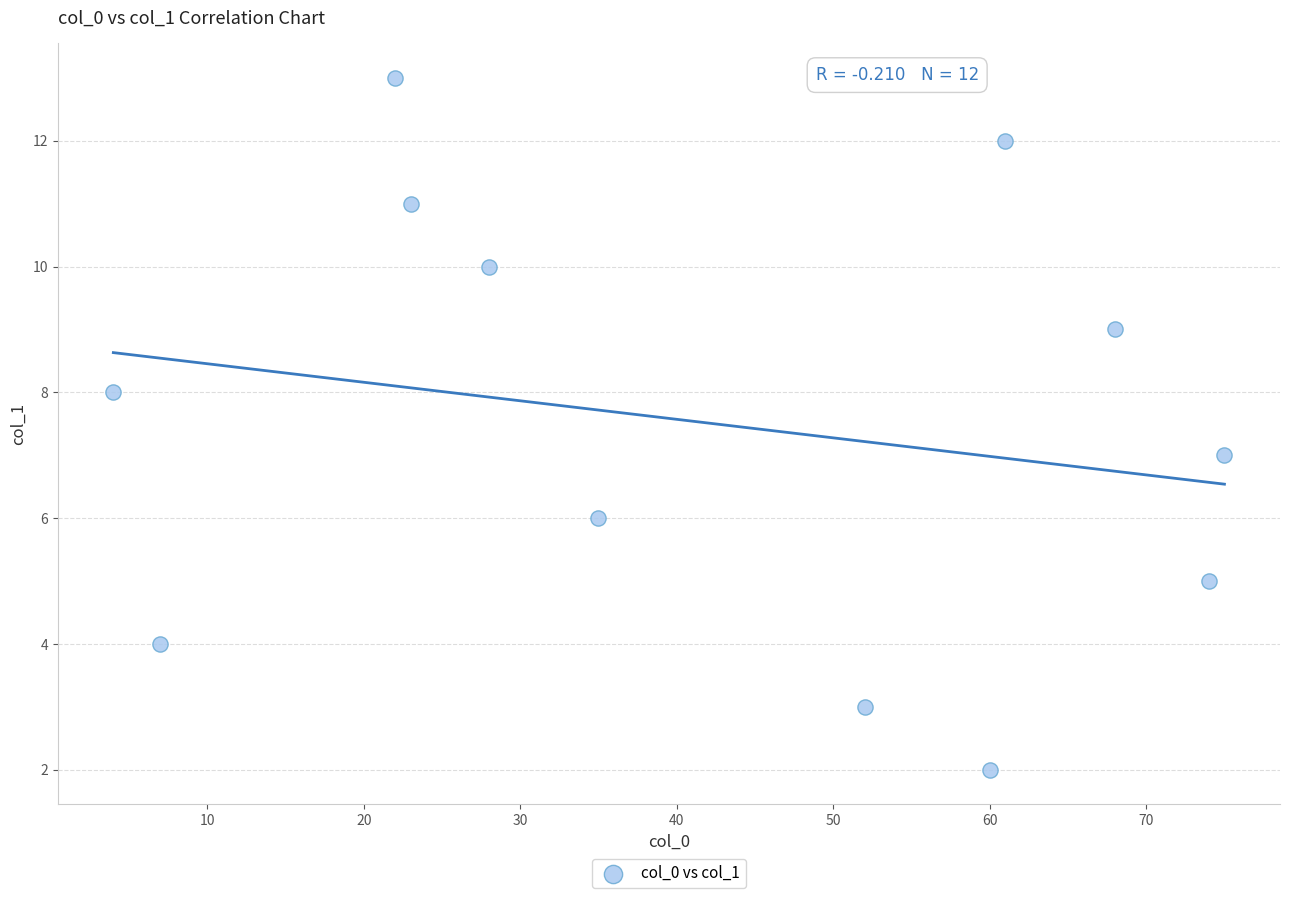

What is the average Y value?

7.5